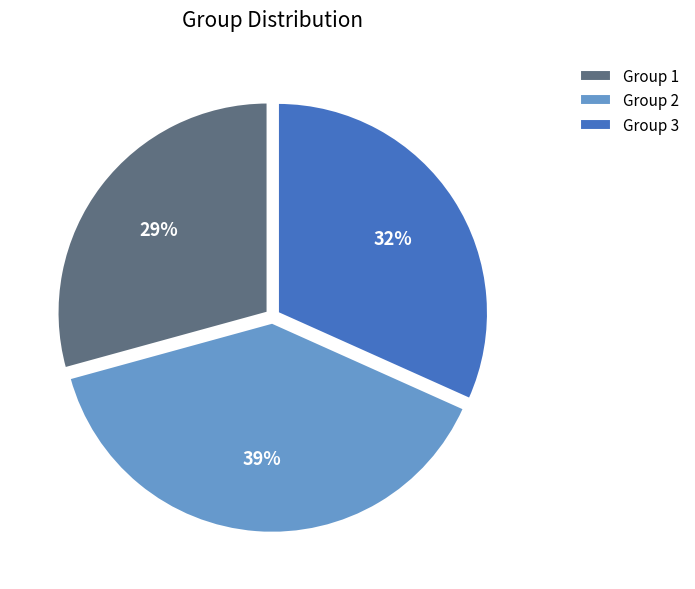

Which has a higher value, Group 3 or Group 1?

Group 3